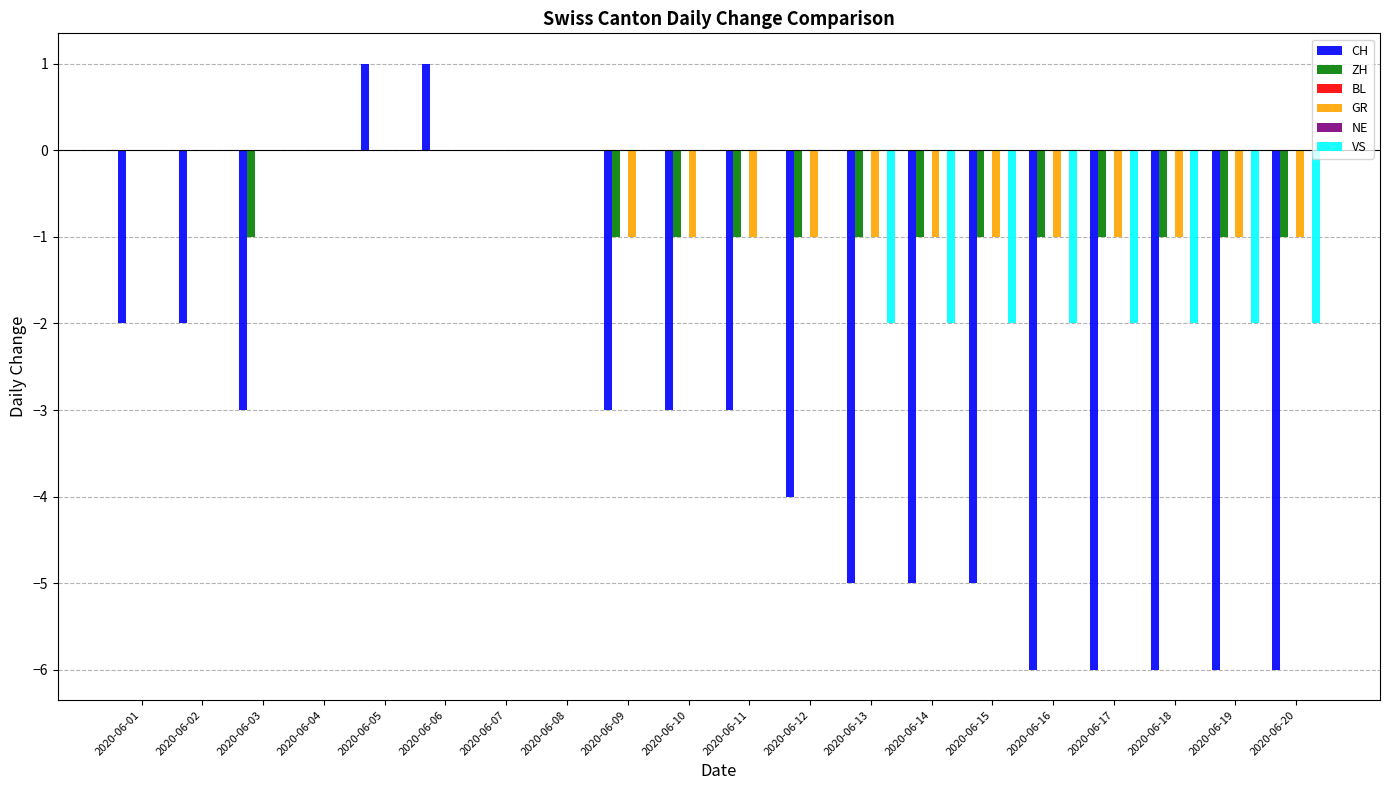

Reading left to right, transcribe all the data shown in this chart.

CH: -2	-2	-3	0	1	1	0	0	-3	-3	-3	-4	-5	-5	-5	-6	-6	-6	-6	-6
ZH: 0	0	-1	0	0	0	0	0	-1	-1	-1	-1	-1	-1	-1	-1	-1	-1	-1	-1
BL: 0	0	0	0	0	0	0	0	0	0	0	0	0	0	0	0	0	0	0	0
GR: 0	0	0	0	0	0	0	0	-1	-1	-1	-1	-1	-1	-1	-1	-1	-1	-1	-1
NE: 0	0	0	0	0	0	0	0	0	0	0	0	0	0	0	0	0	0	0	0
VS: 0	0	0	0	0	0	0	0	0	0	0	0	-2	-2	-2	-2	-2	-2	-2	-2